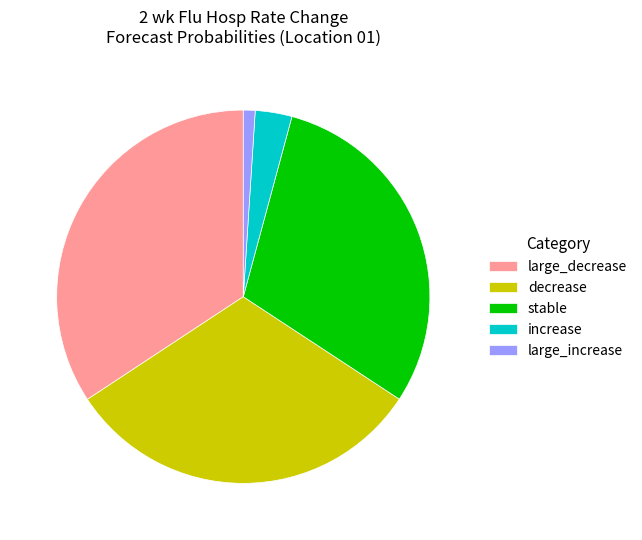

Which category has the biggest portion of the pie?

large_decrease